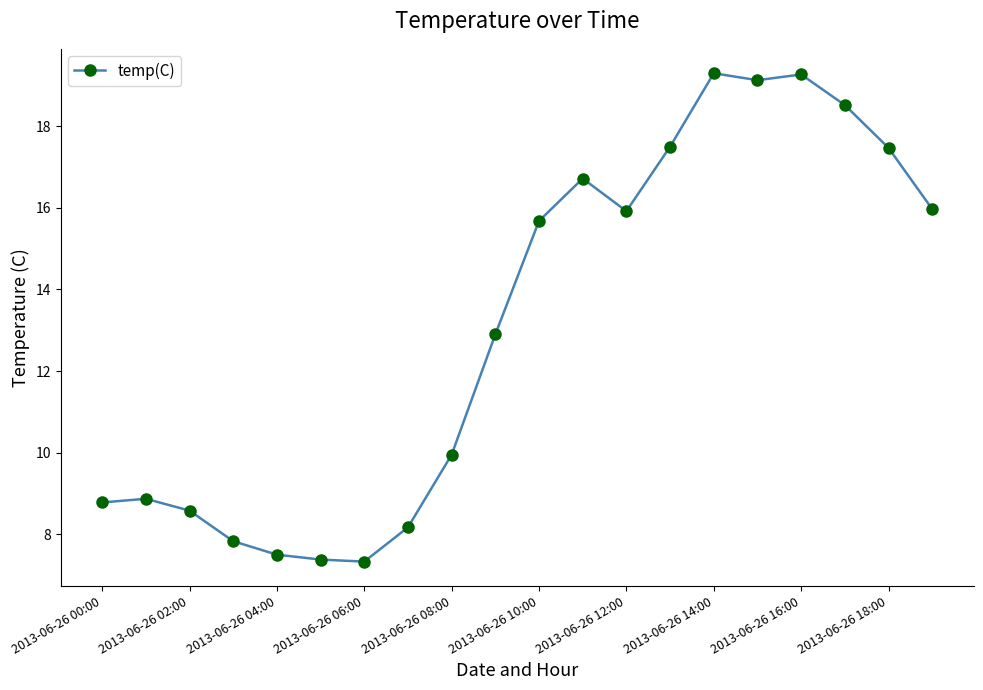

What is the difference between the maximum and minimum values?

12.0